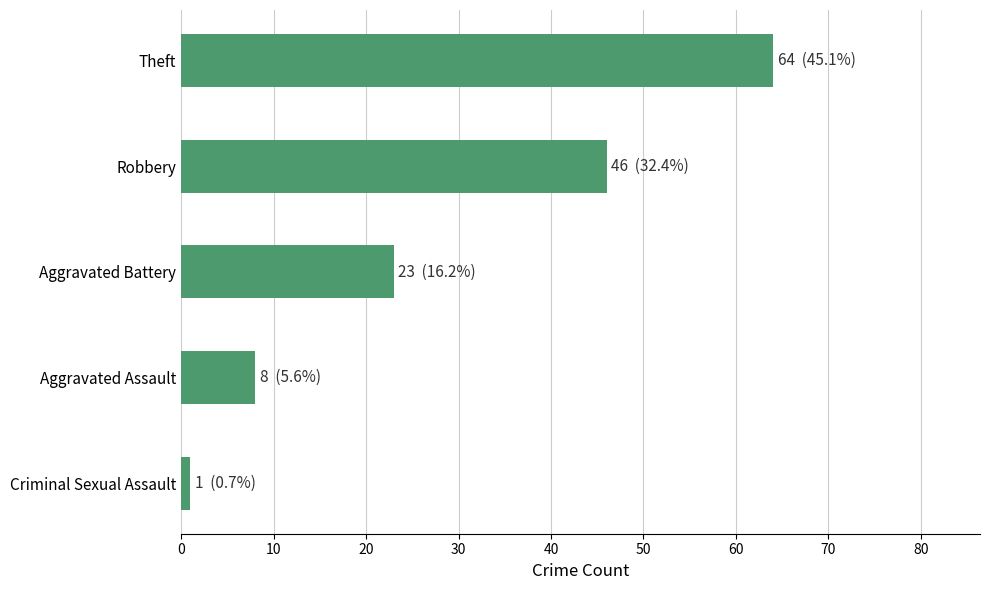

True or false: the data shows 61 at Robbery.

False